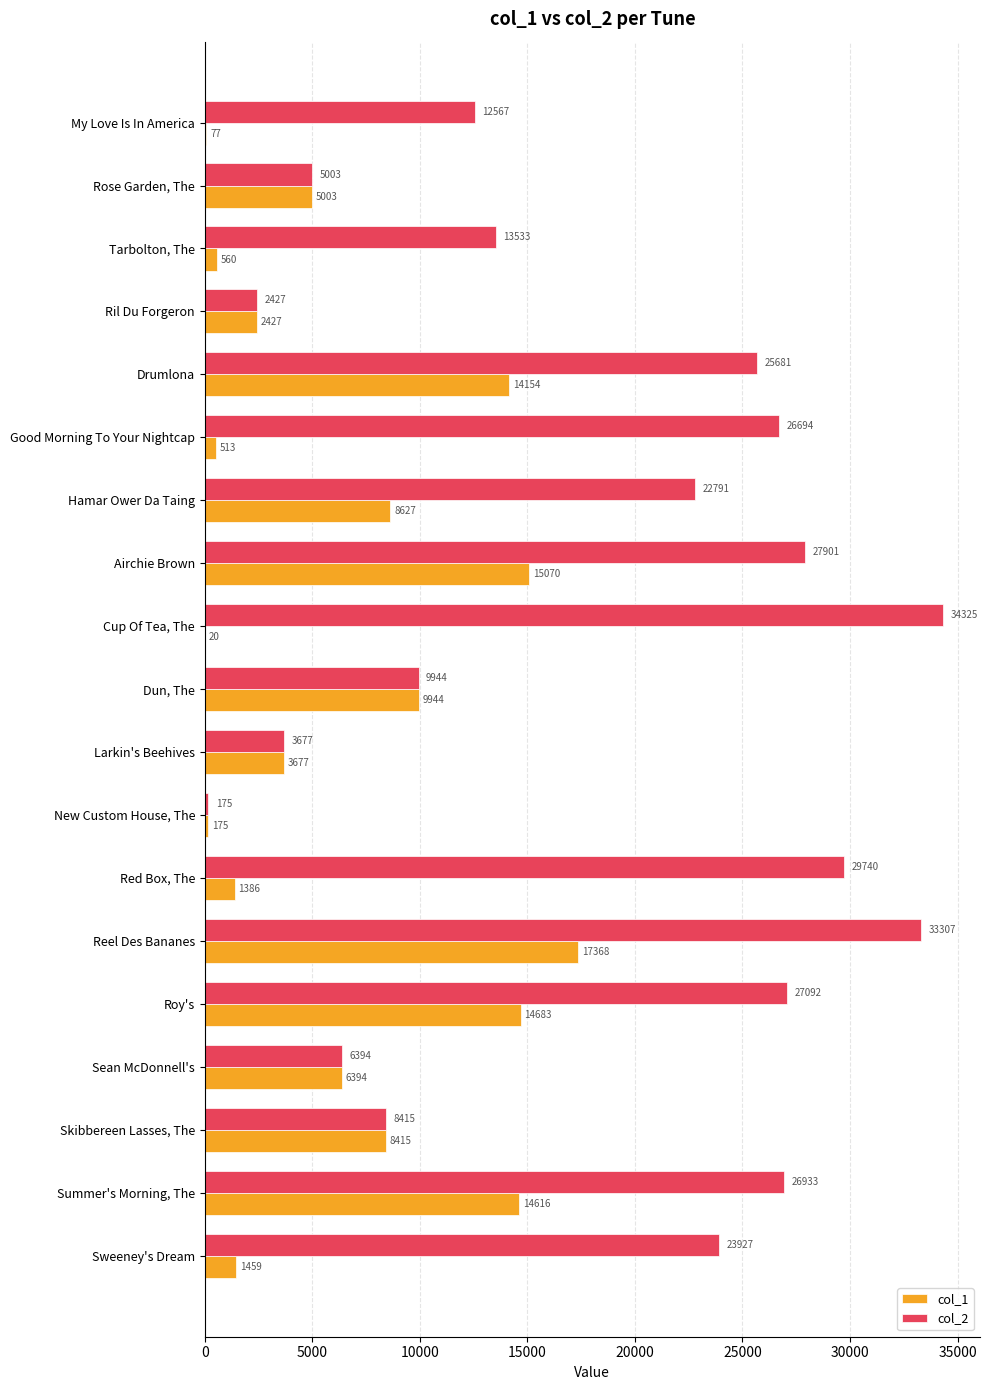

The value of col_1 at Summer's Morning, The is 20718. True or false?

False